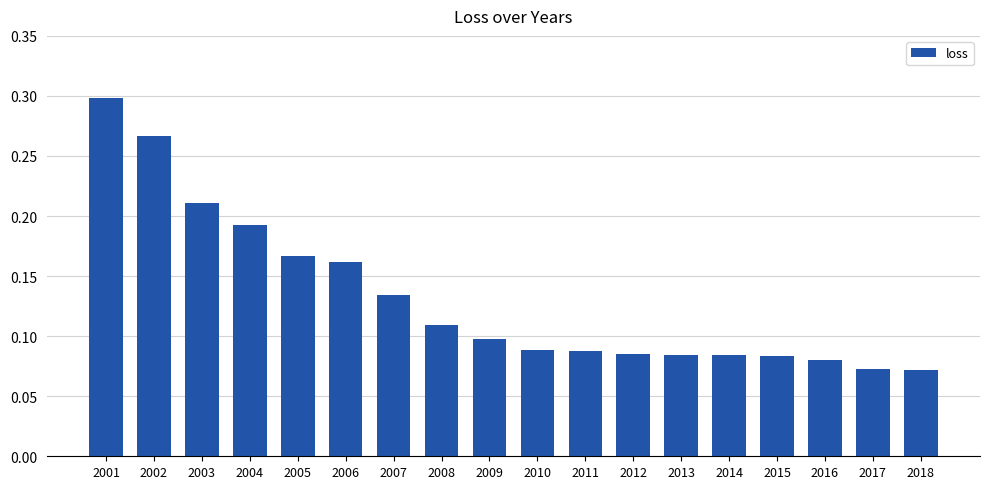

Count the values in the range 0 to 1.

18